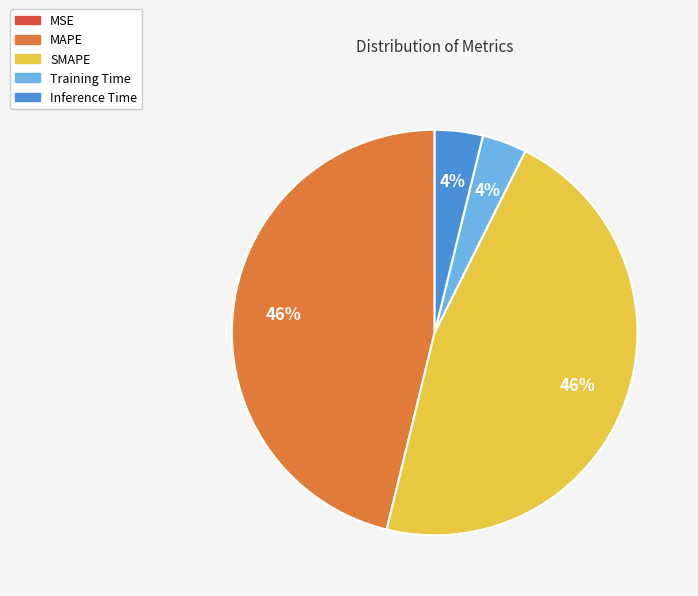

Is there any slice that represents more than half of the pie?

No